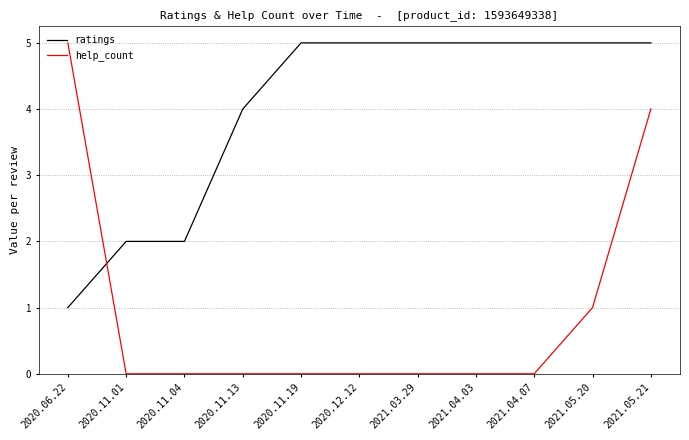

Is this an area chart (filled region under the line)?

No